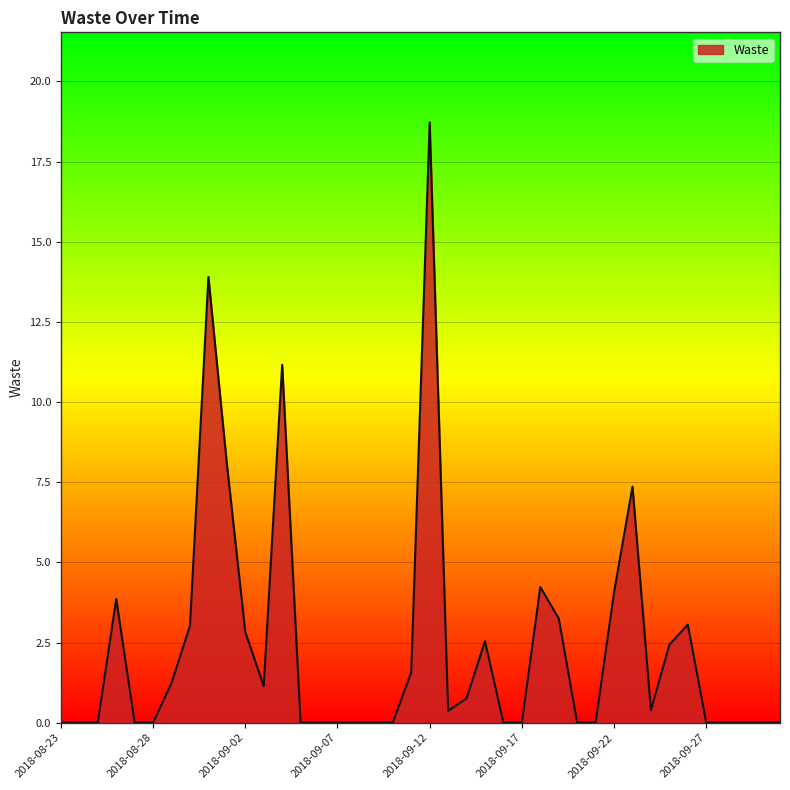

True or false: there are more than 1 points higher than both neighbors.

True